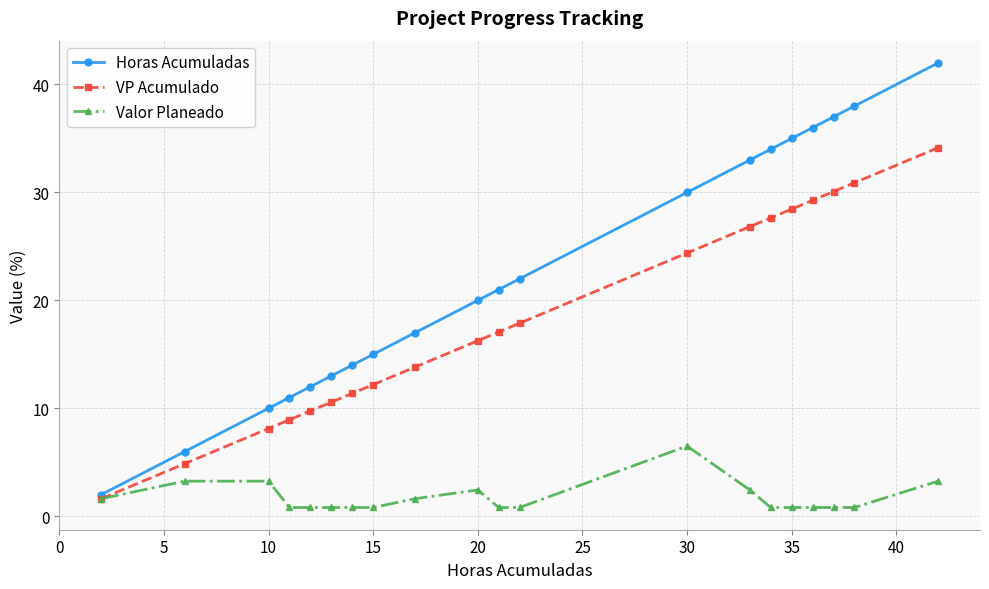

What is the minimum value shown in the chart?

0.8